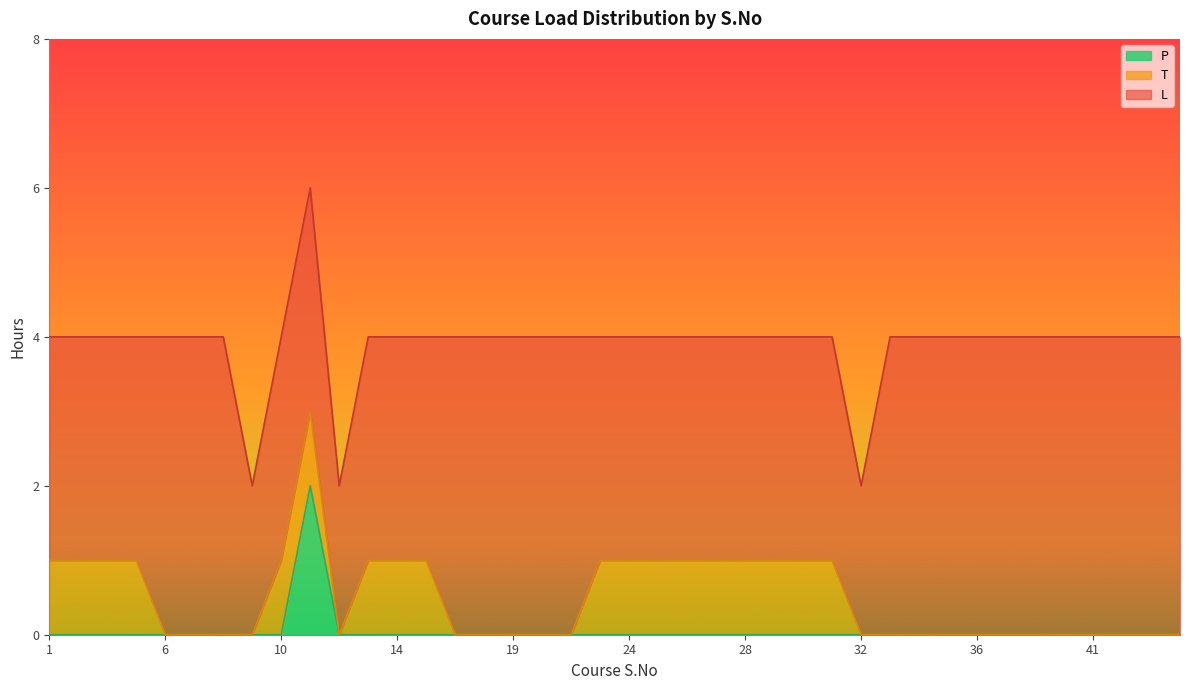

How many values in T are above zero?

18